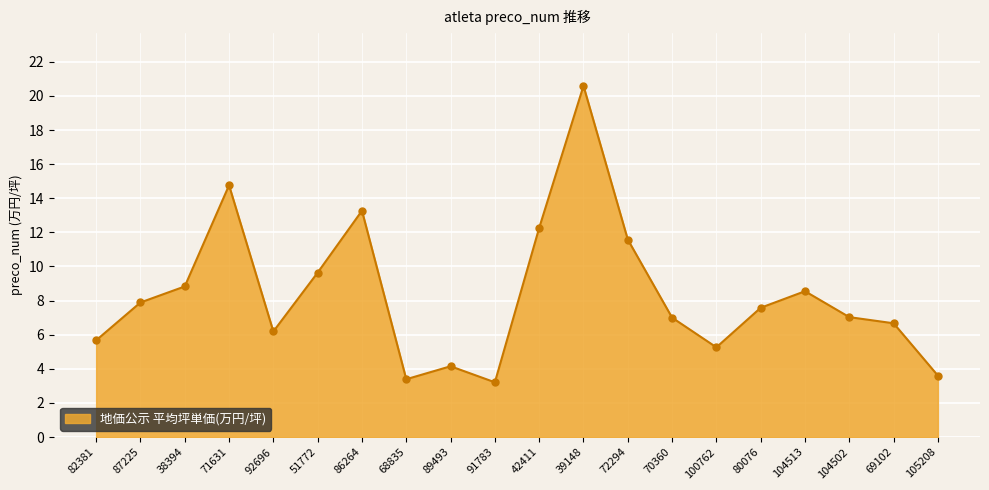

The chart shows a value of 3.1 at 104502. True or false?

False